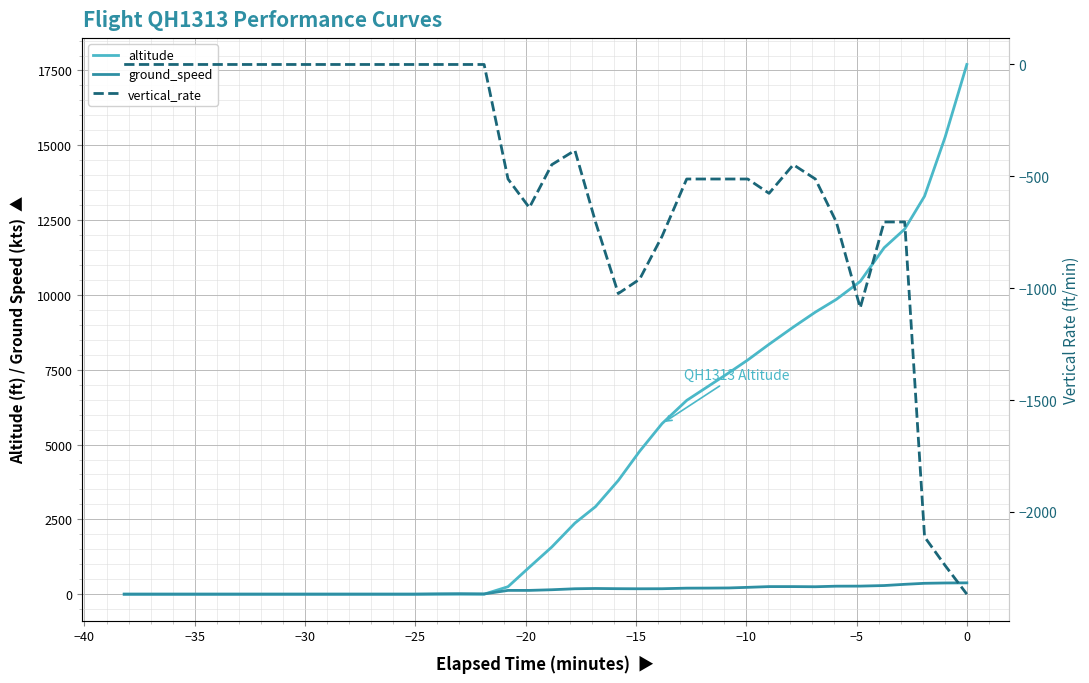

Reading left to right, extract all data points from this chart.

altitude: 0	0	0	0	0	0	0	0	0	0	0	0	0	0	0	0	0	0	250	900	1575	2375	2925	3800	4775	5700	6475	6950	7400	7825	8350	8925	9425	9850	10450	11575	12200	13300	15275	17700
ground_speed: 0	0	0	0	0	0	0	0	0	0	0	0	0	0	0	10	15	8	126	126	148	181	190	183	180	182	201	203	208	228	253	253	248	267	269	288	329	363	374	378
vertical_rate: 0	0	0	0	0	0	0	0	0	0	0	0	0	0	0	0	0	0	-512	-640	-448	-384	-704	-1024	-960	-768	-512	-512	-512	-512	-576	-448	-512	-704	-1088	-704	-704	-2112	-2240	-2368